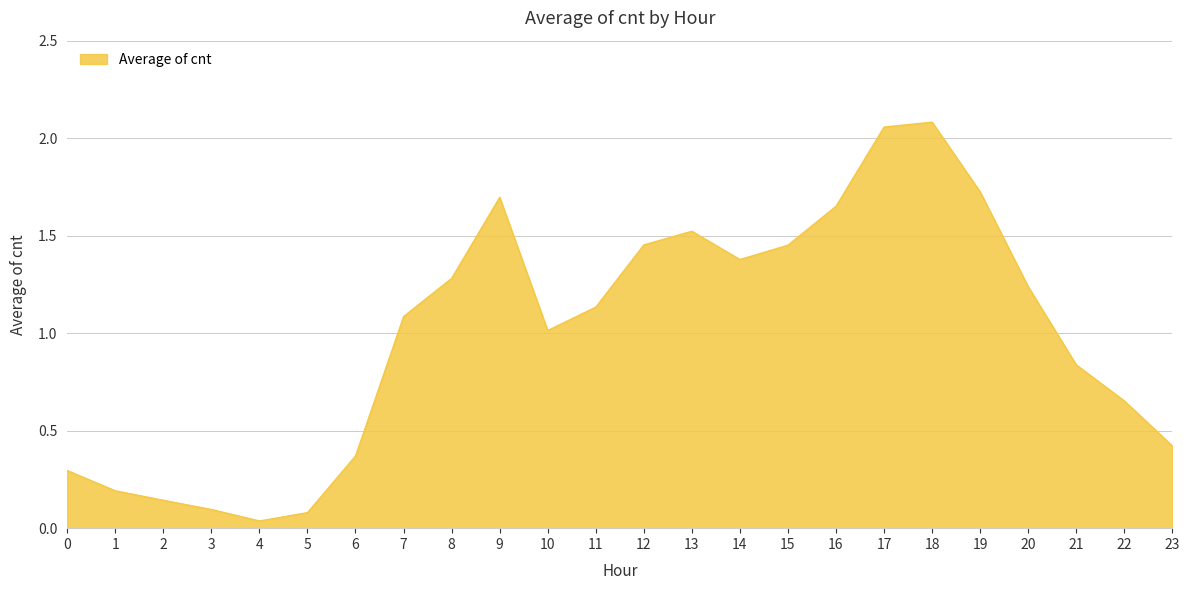

What is the sum of all values?

23.9